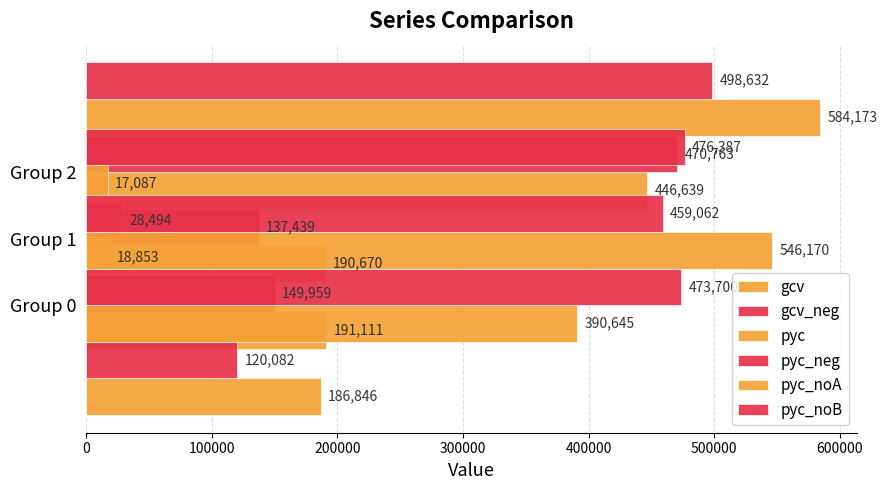

Are the bars grouped side by side (vs. stacked)?

Yes